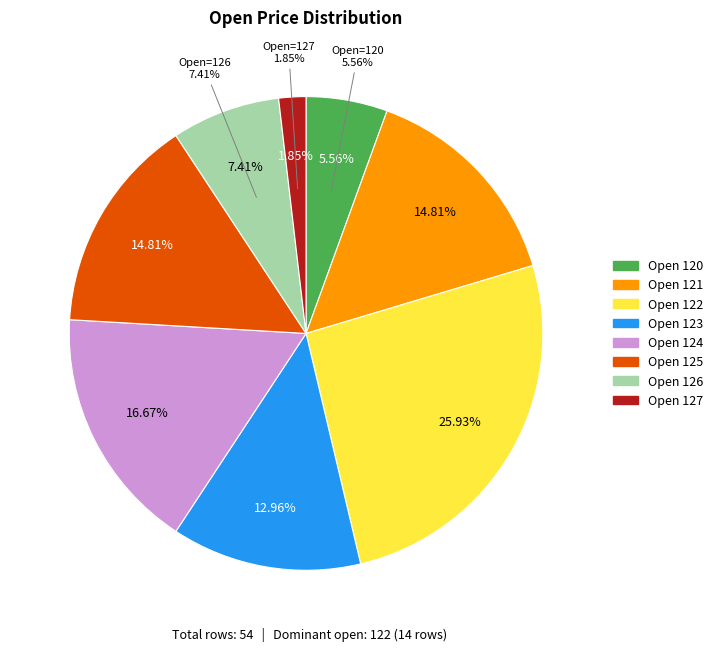

Does 124 account for over 50% of the chart?

No